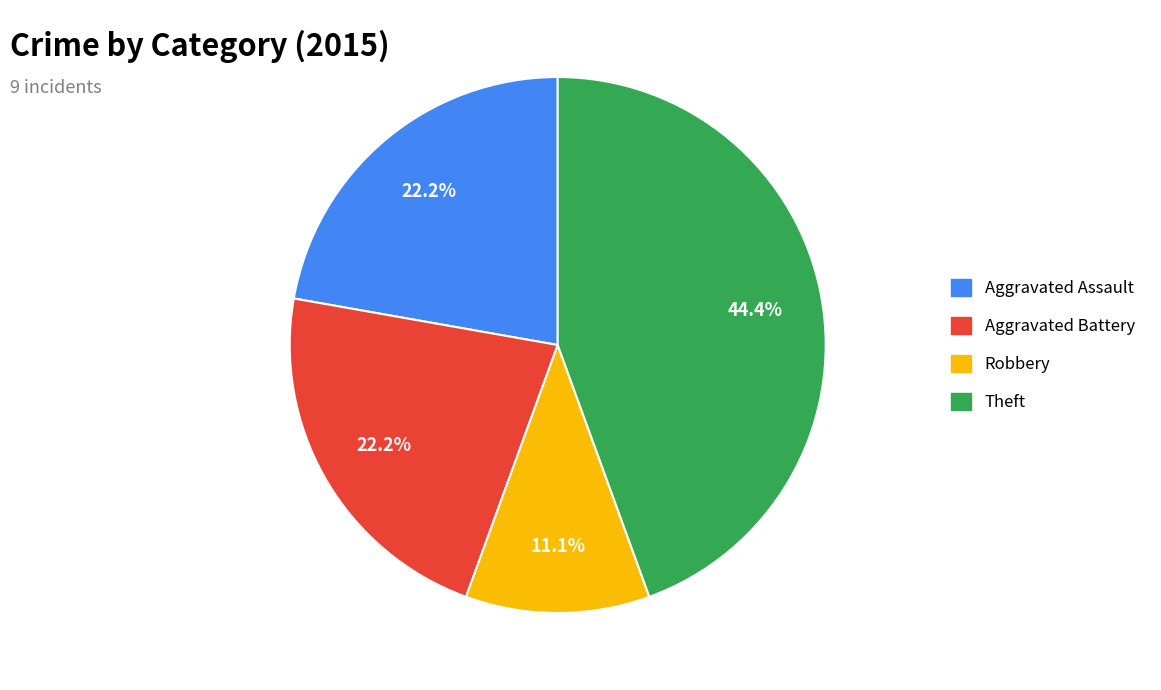

Does any single category account for the majority?

No